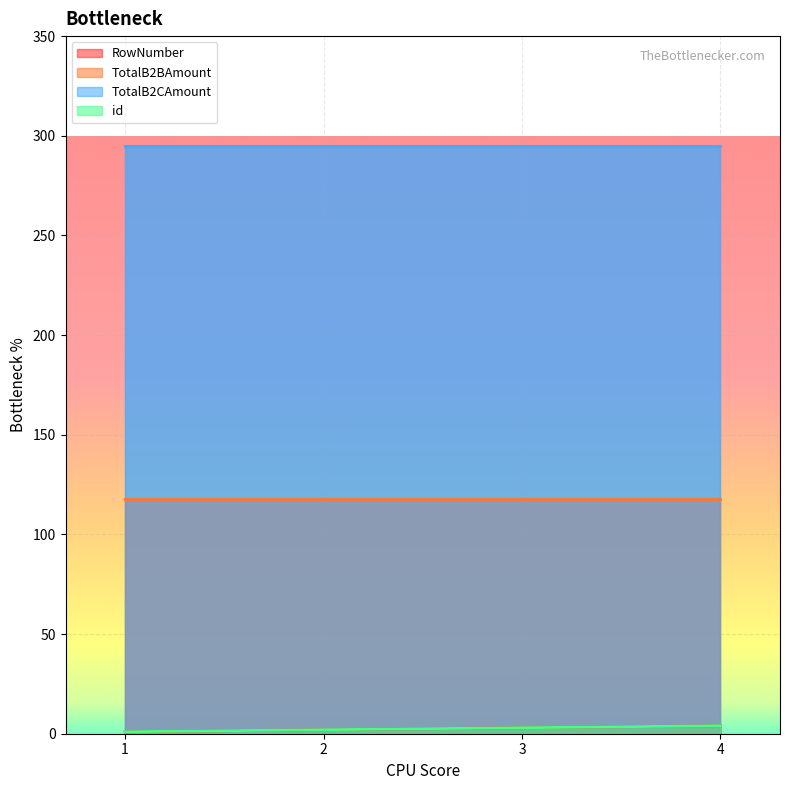

True or false: line_id has more than 1 interior local peaks.

False